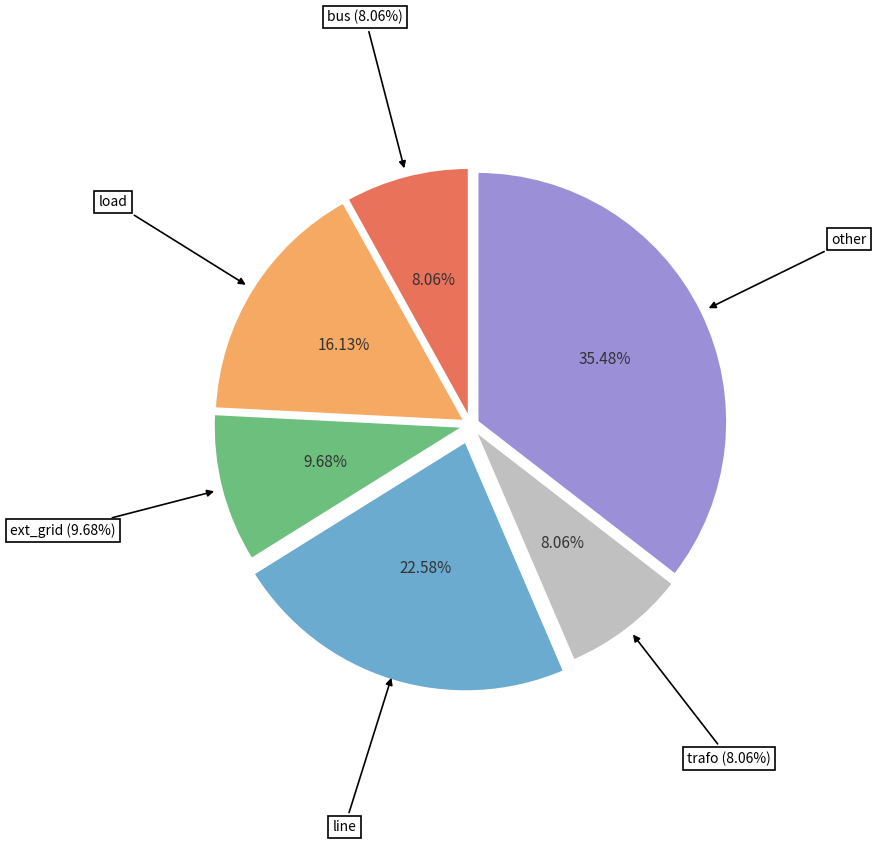

Is ext_grid the majority of the pie?

No